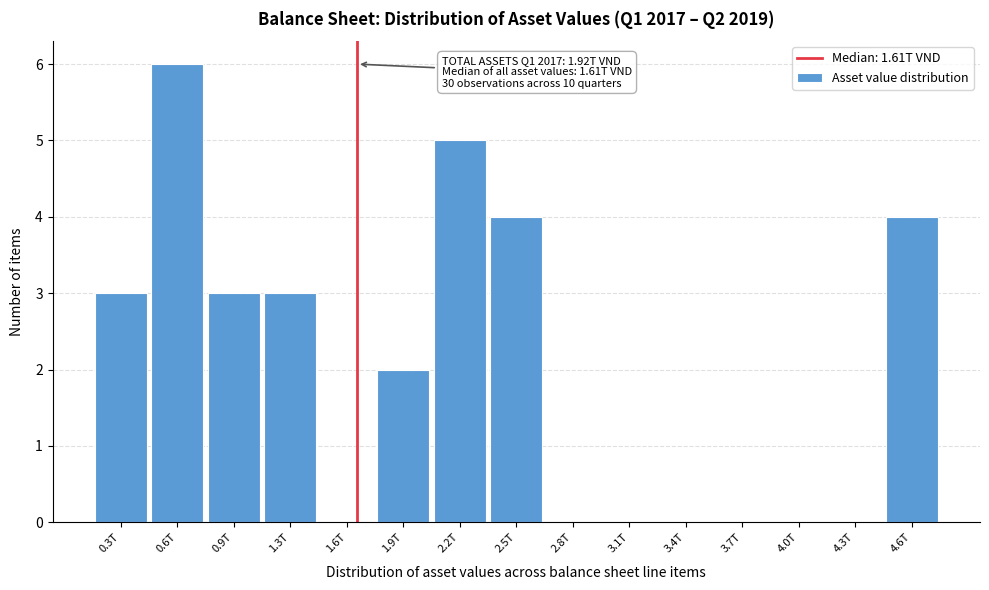

Reading left to right, extract all data points from this chart.

0.3T=3	0.6T=6	0.9T=3	1.3T=3	1.6T=0	1.9T=2	2.2T=5	2.5T=4	2.8T=0	3.1T=0	3.4T=0	3.7T=0	4.0T=0	4.3T=0	4.6T=4